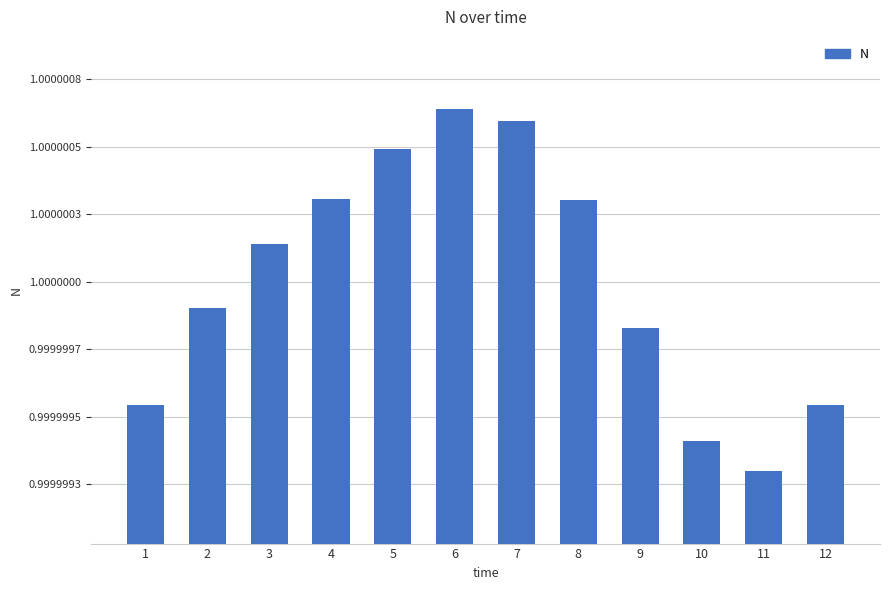

Which label corresponds to the largest value in the chart?

6